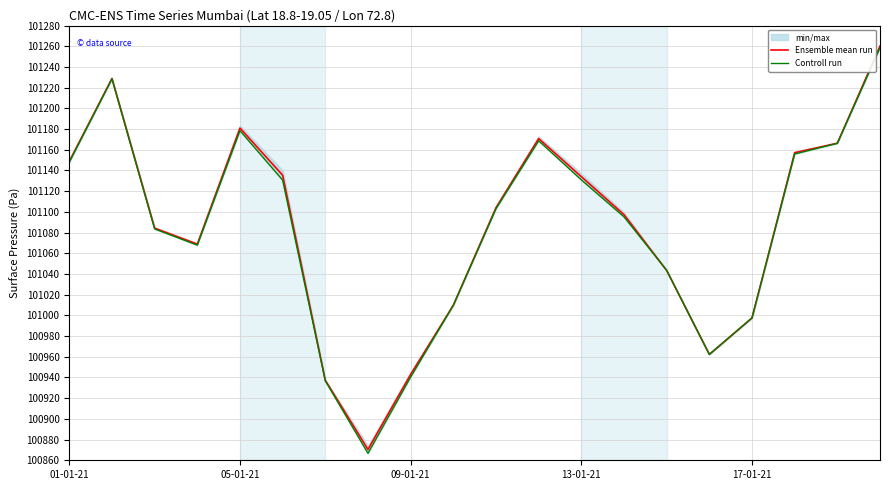

Reading left to right, list all the values displayed in this chart.

Ensemble mean run: 101148.8	101228.9	101084.3	101068.8	101180.9	101135.4	100937.2	100870.4	100942.9	101009.8	101104.0	101170.8	101134.0	101097.3	101043.4	100962.3	100997.5	101157.1	101166.3	101260.1
Controll run: 101148.0	101228.5	101083.5	101067.8	101178.4	101130.6	100936.7	100866.7	100940.4	101009.8	101103.0	101168.7	101130.9	101095.2	101043.6	100962.3	100997.6	101155.9	101166.2	101258.5